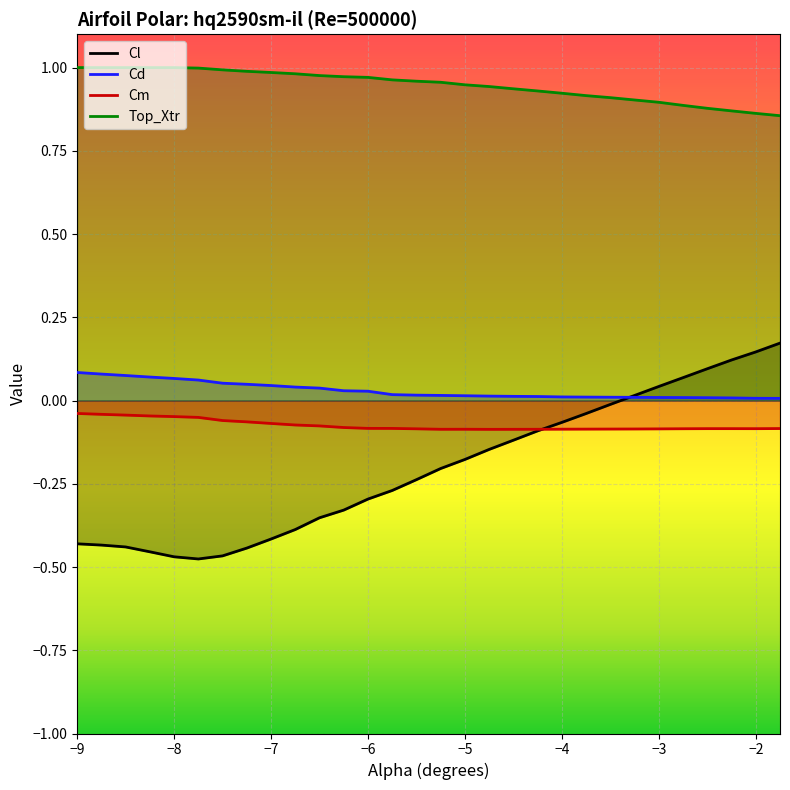

Which series has the largest range (max minus min)?

Cl